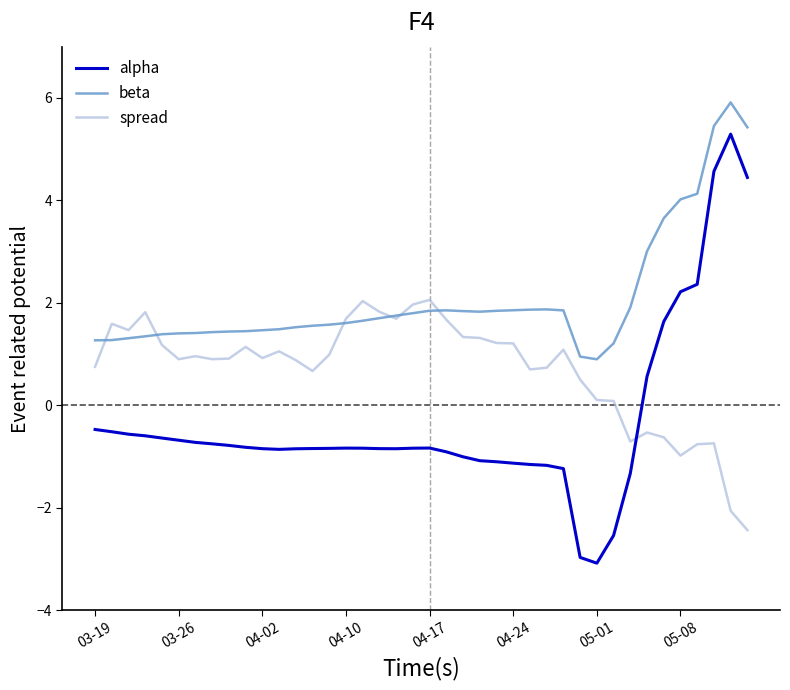

Which series has the widest spread of values?

alpha